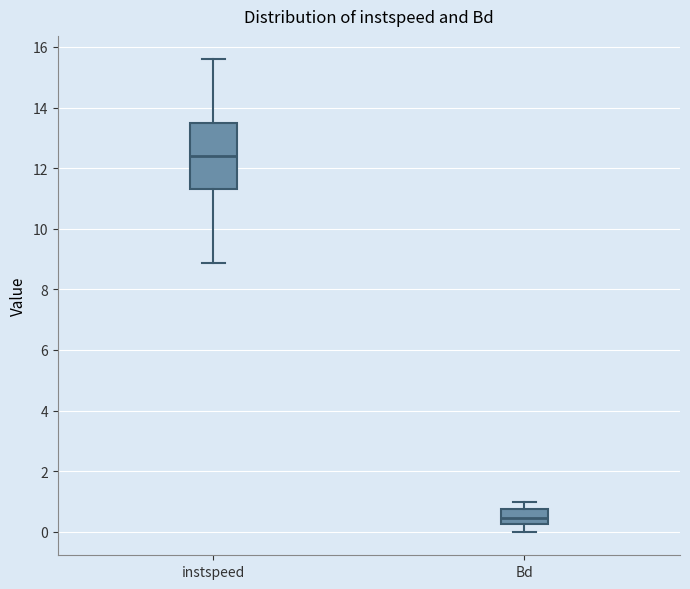

Which box has the lowest median line?

Bd